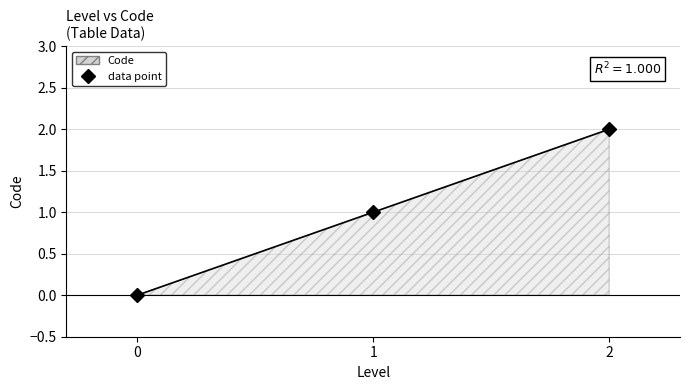

Count the number of values greater than 1.

1